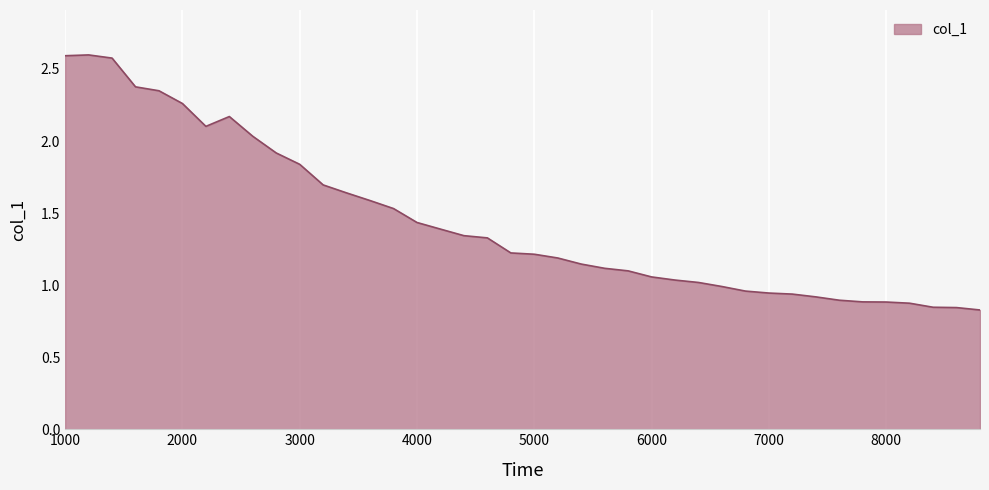

What is the maximum value shown in the chart?

2.6